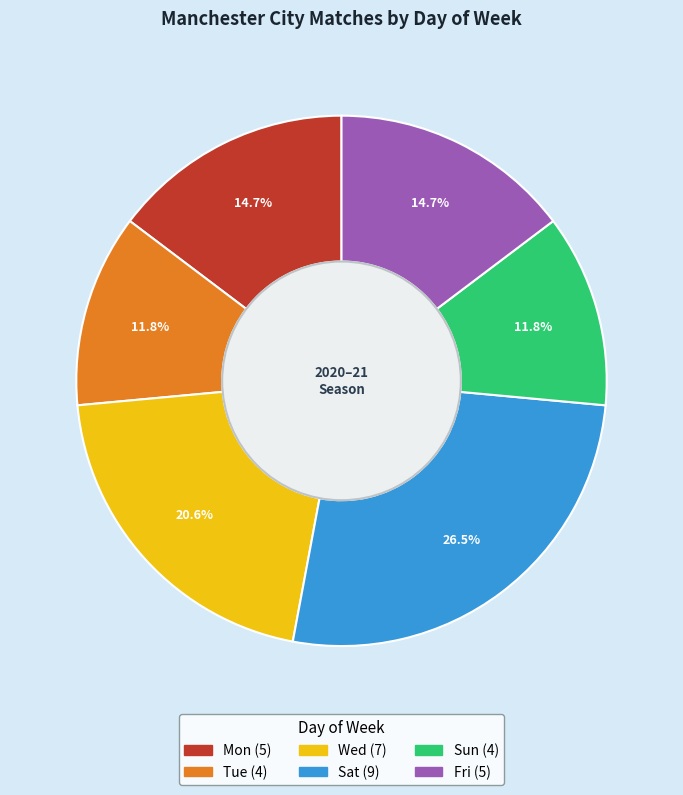

Count the number of slices in the pie.

6